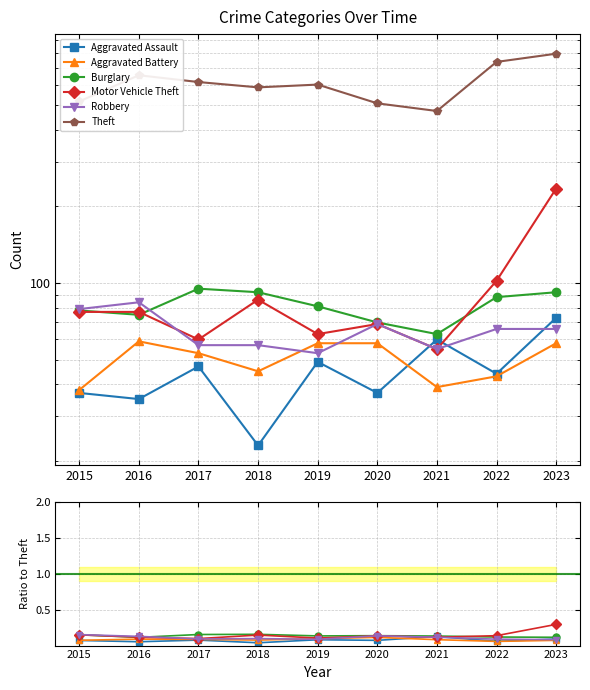

Where is the first local minimum for Robbery?

2017